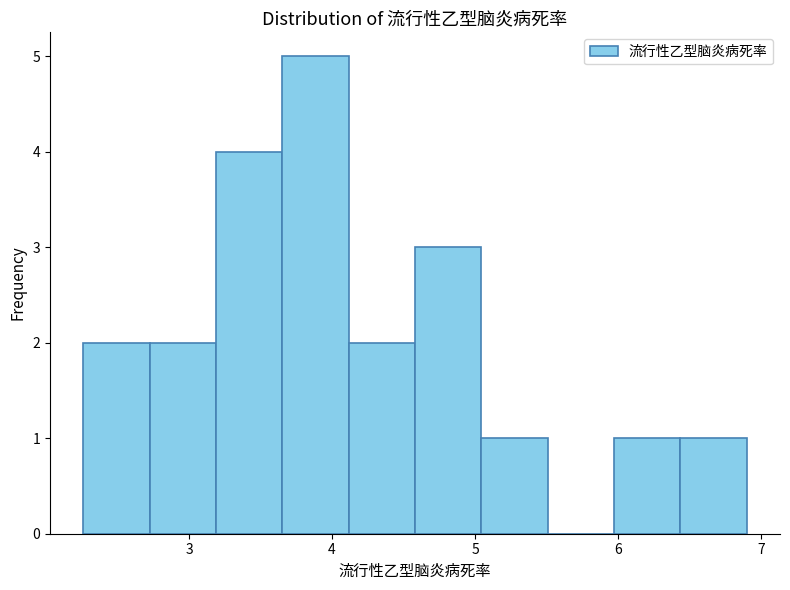

Over which range of the x-axis is the bar tallest?

3.7 to 4.1